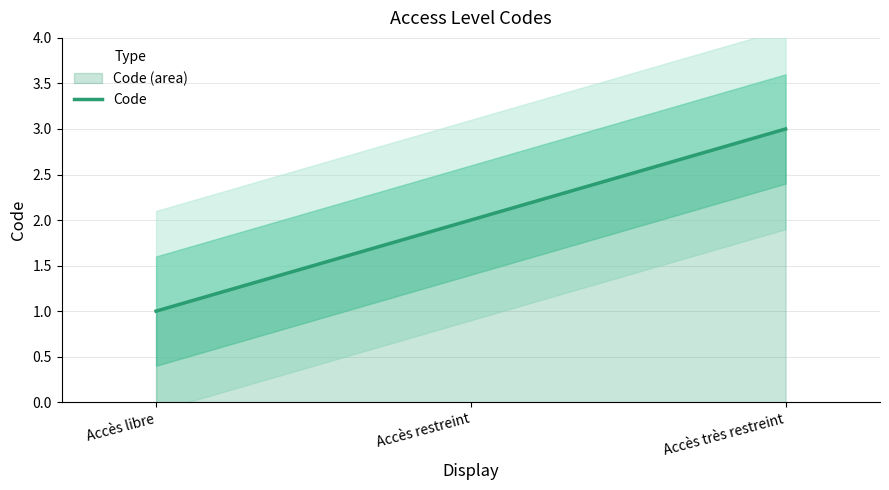

List the labels in order of value, largest first.

Accès très restreint, Accès restreint, Accès libre